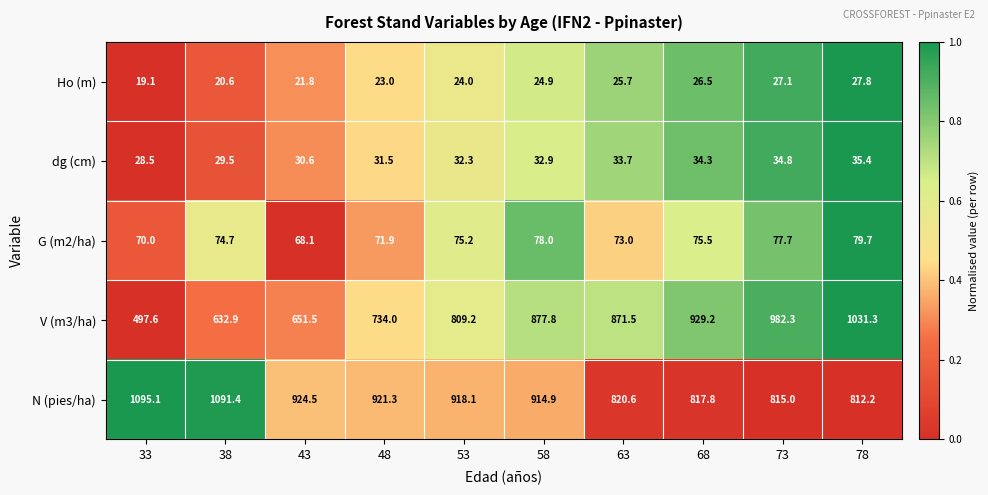

Is it true that Ho (m) equals 11.4 at 73?

False